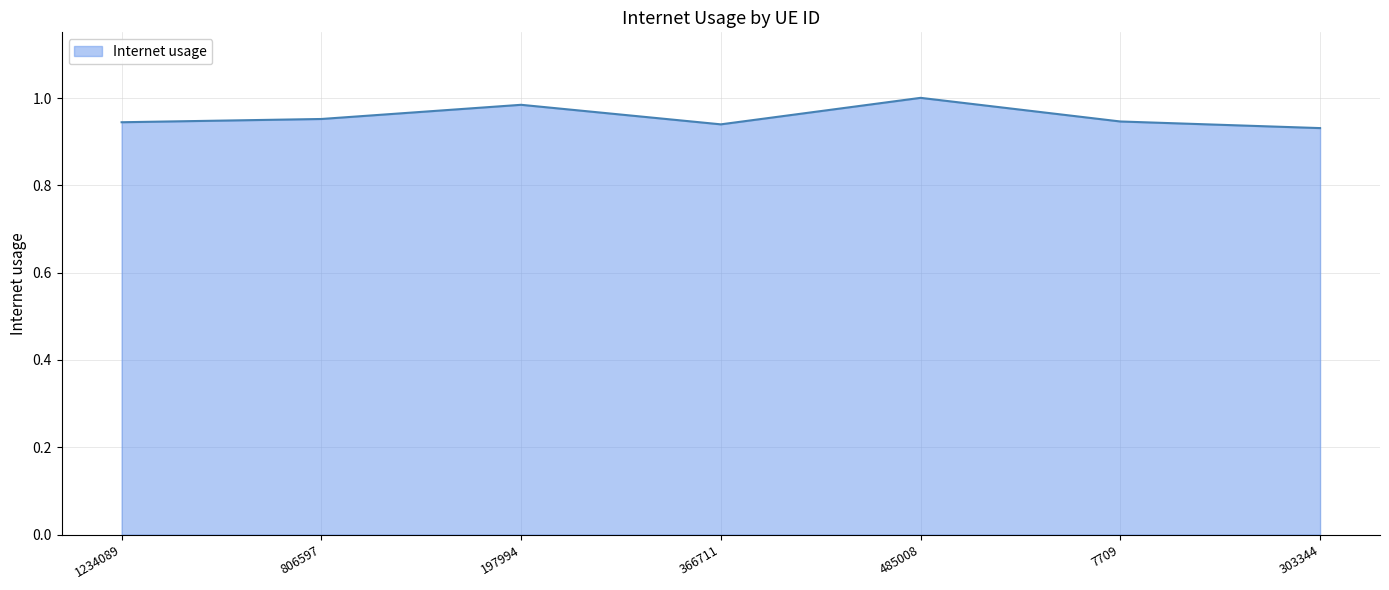

At which category does the data reach its first local peak?

197994